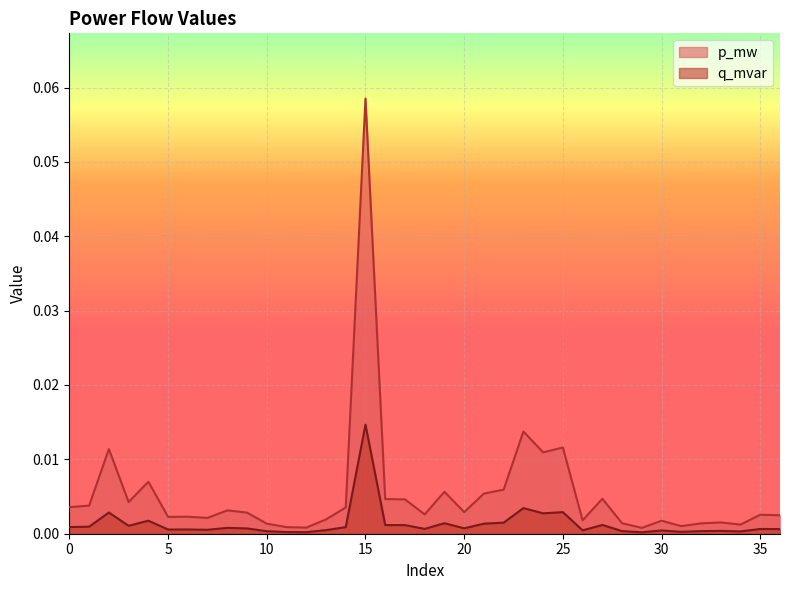

Which series has the largest range (max minus min)?

p_mw